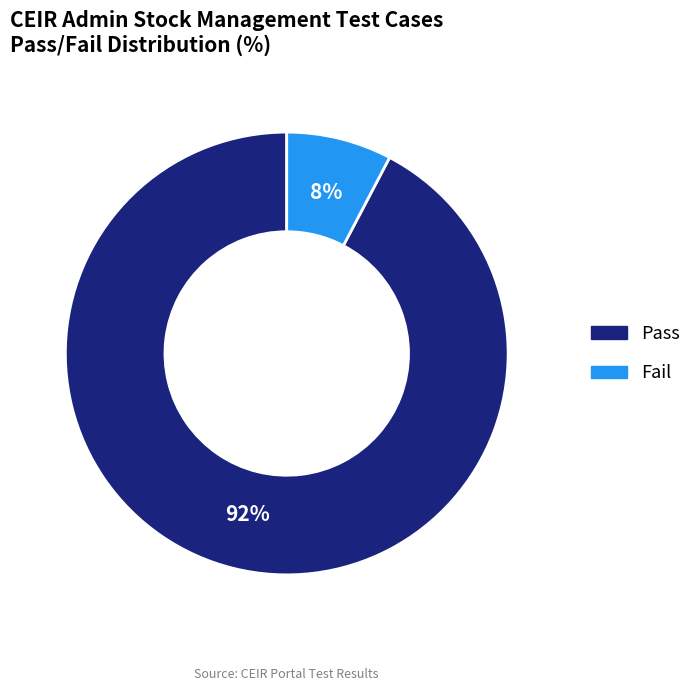

Is the sum of Fail and Pass greater than half?

Yes